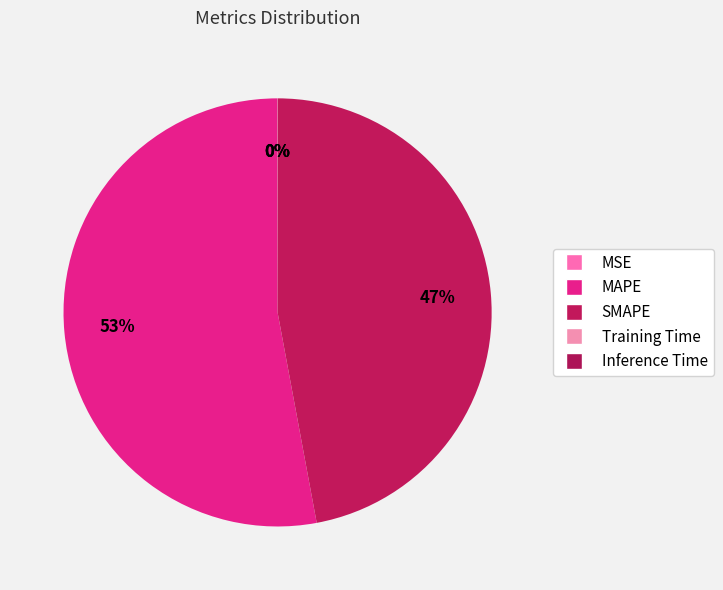

What is the smallest slice in the pie chart?

Inference Time